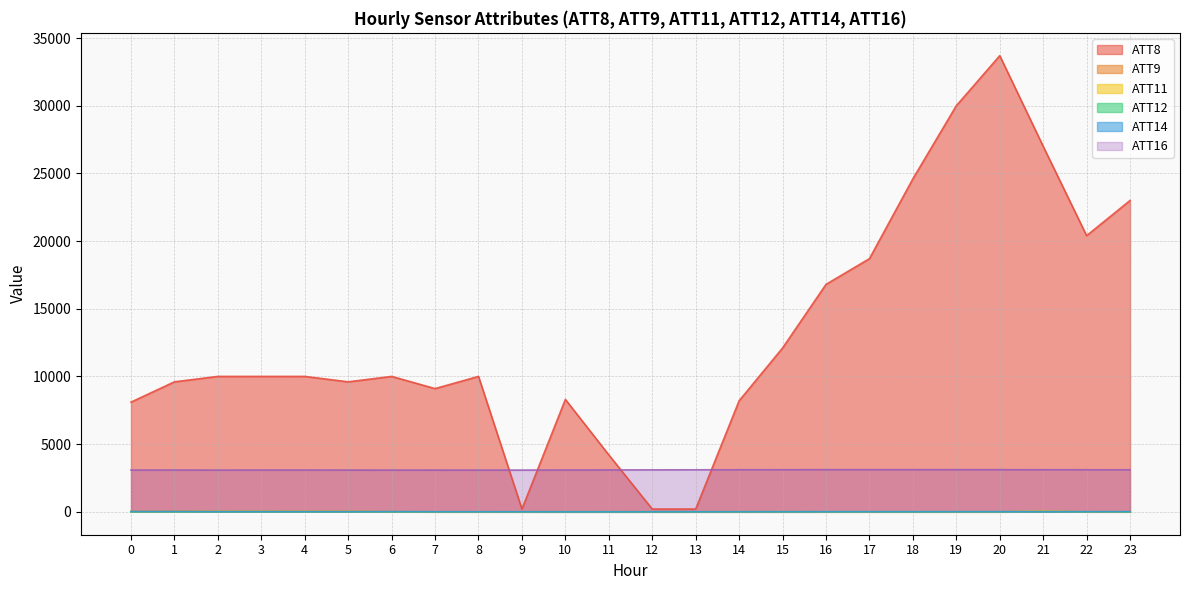

What is the value of the ATT9 point at the 22nd from the left?

11.7